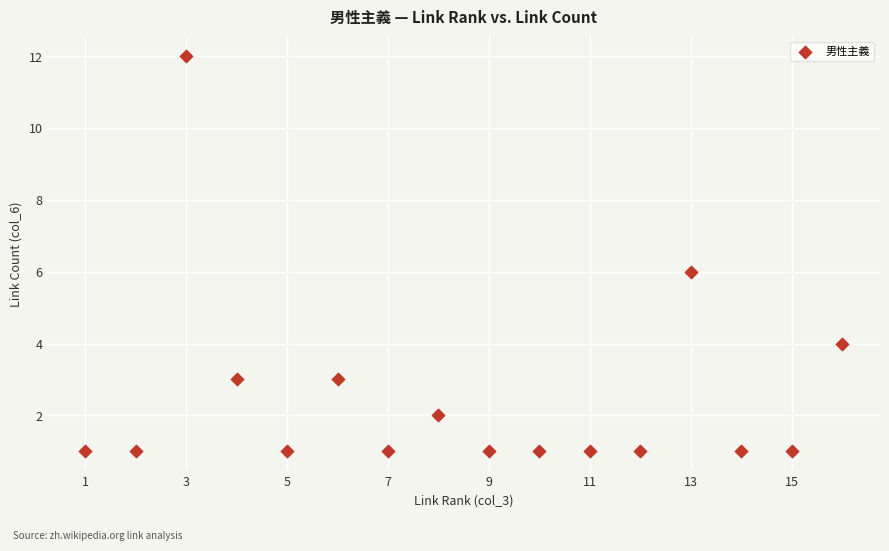

What is the range of X values (max minus min)?

15